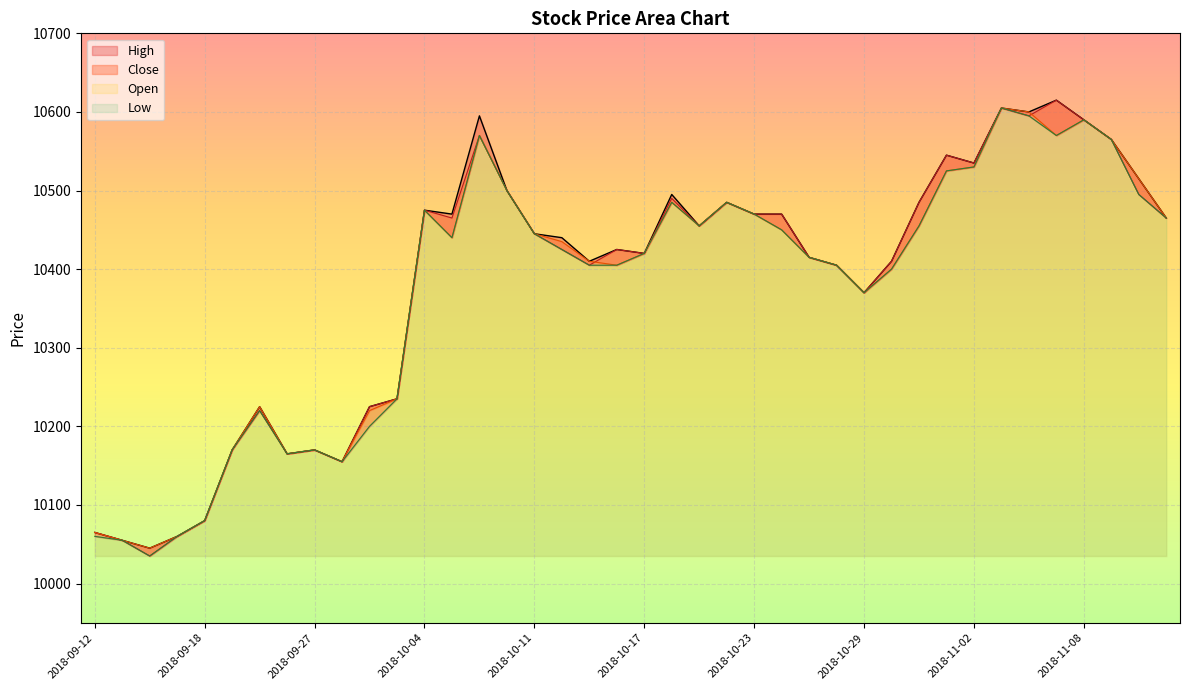

Where is the first local maximum for Close?

2018-09-20